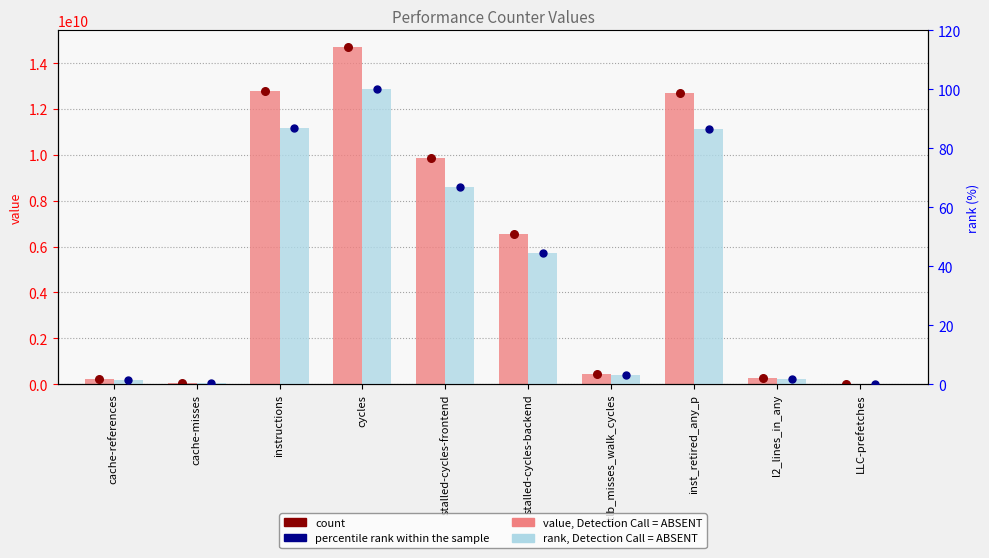

Which series reaches the minimum Y coordinate?

rank